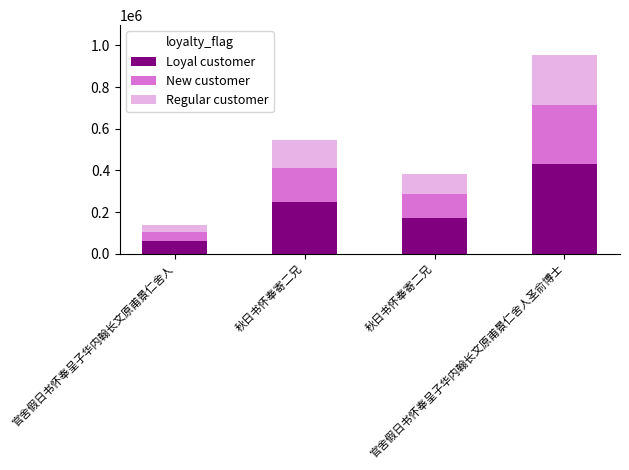

At how many categories does at least one series exceed 275842?

1